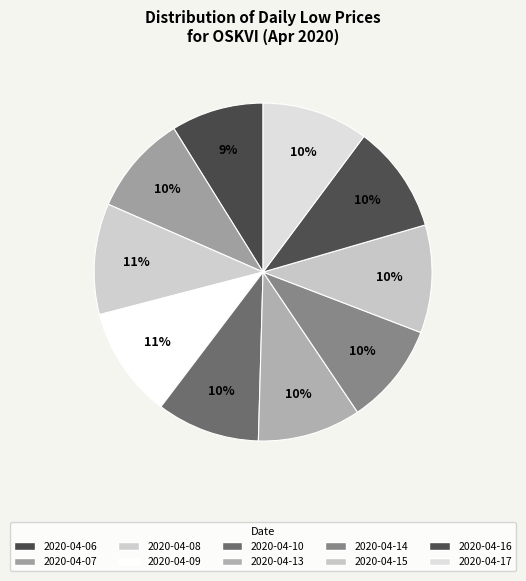

Count the number of slices in the pie.

10